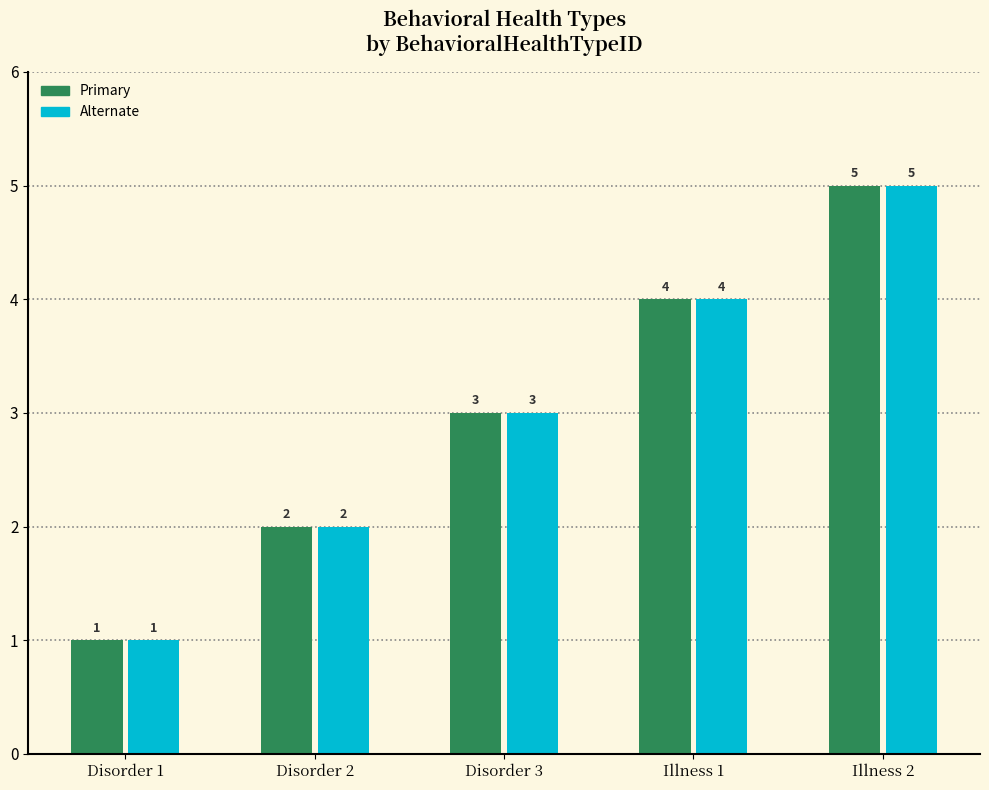

What is the total value across all series at Illness 2?

10